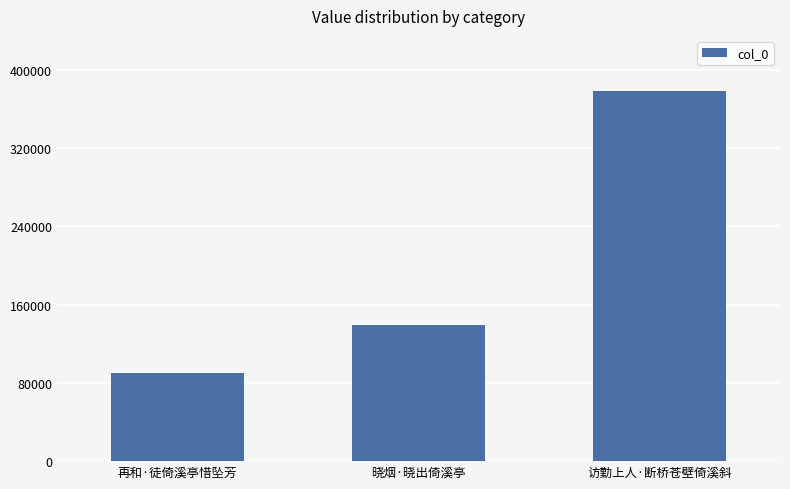

What is the label of the 1st bar from the right?

访勤上人·断桥苍壁倚溪斜